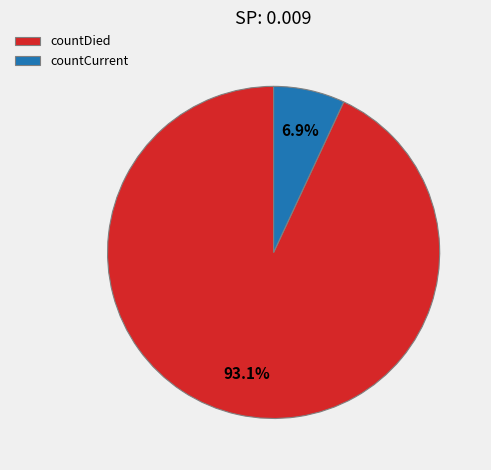

How many slices are in this pie chart?

2